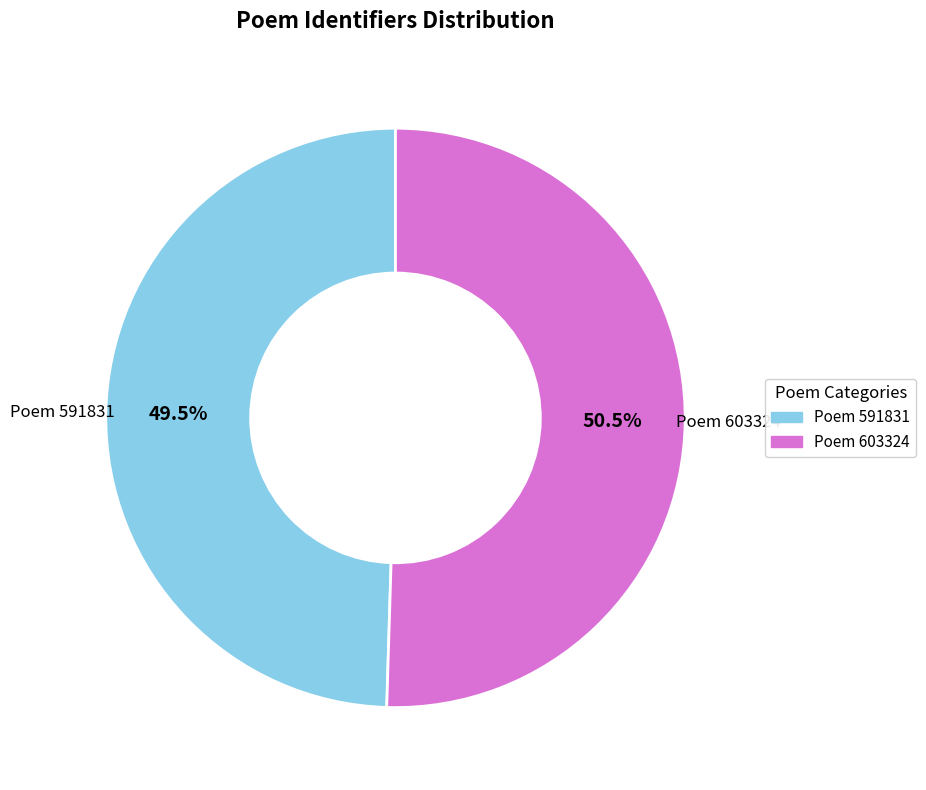

Which slice is the smallest?

Poem 591831